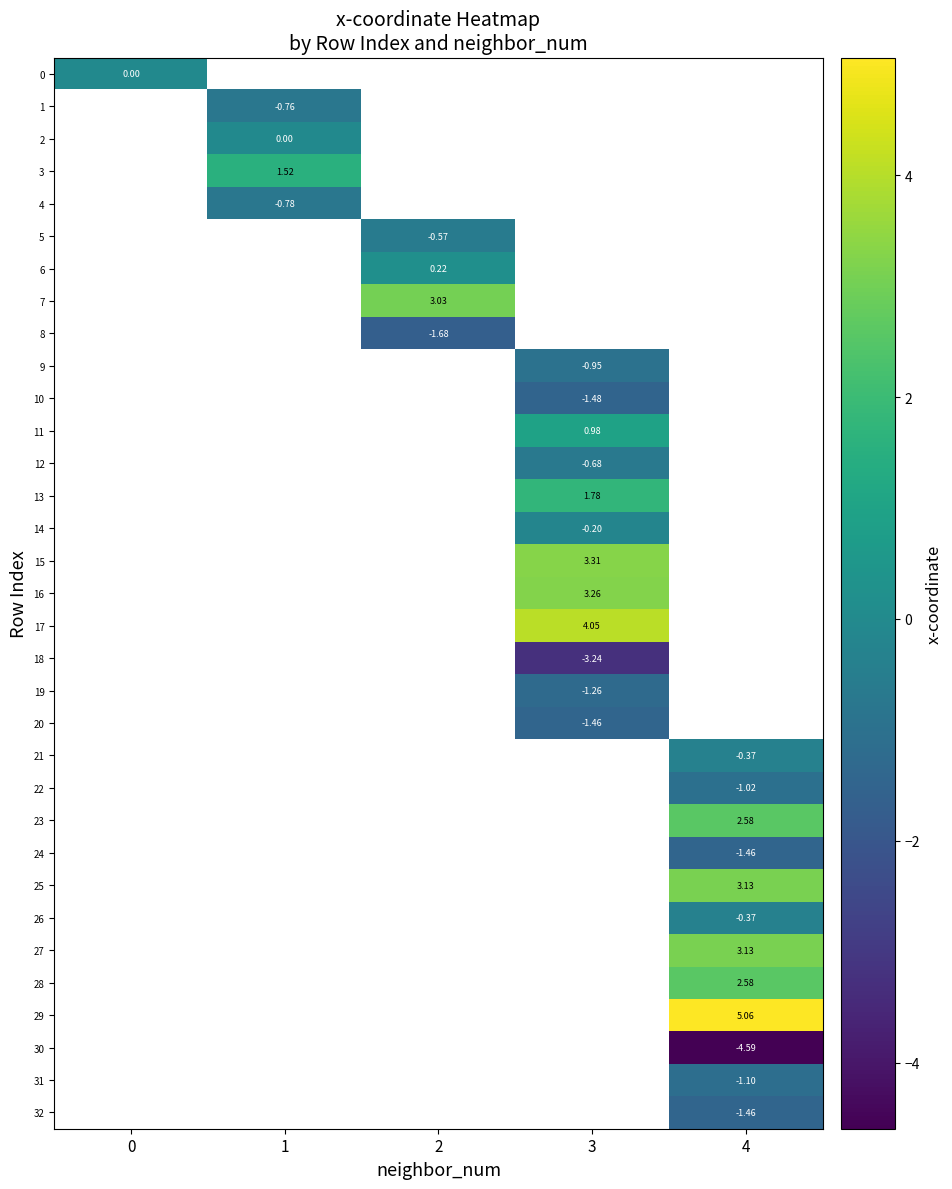

At how many categories does at least one series exceed -2?

5